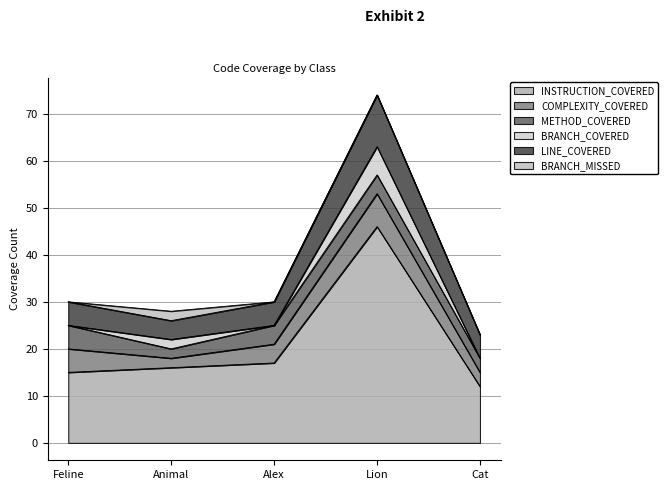

What position from the left is Cat?

5